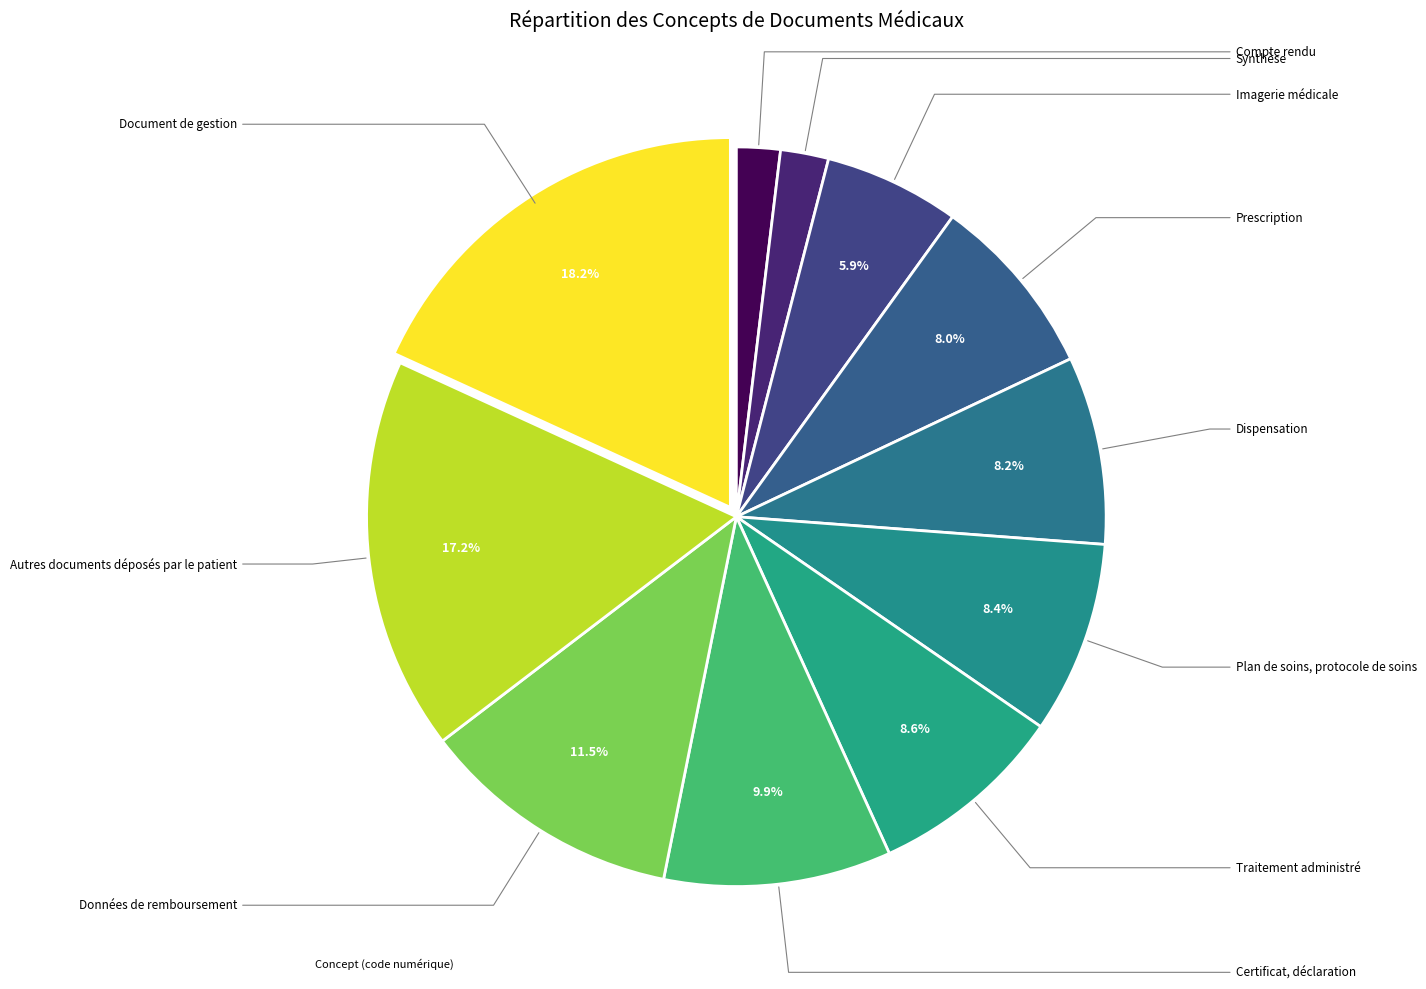

To the nearest percent, what is the difference between the largest and smallest slice percentages?

16%